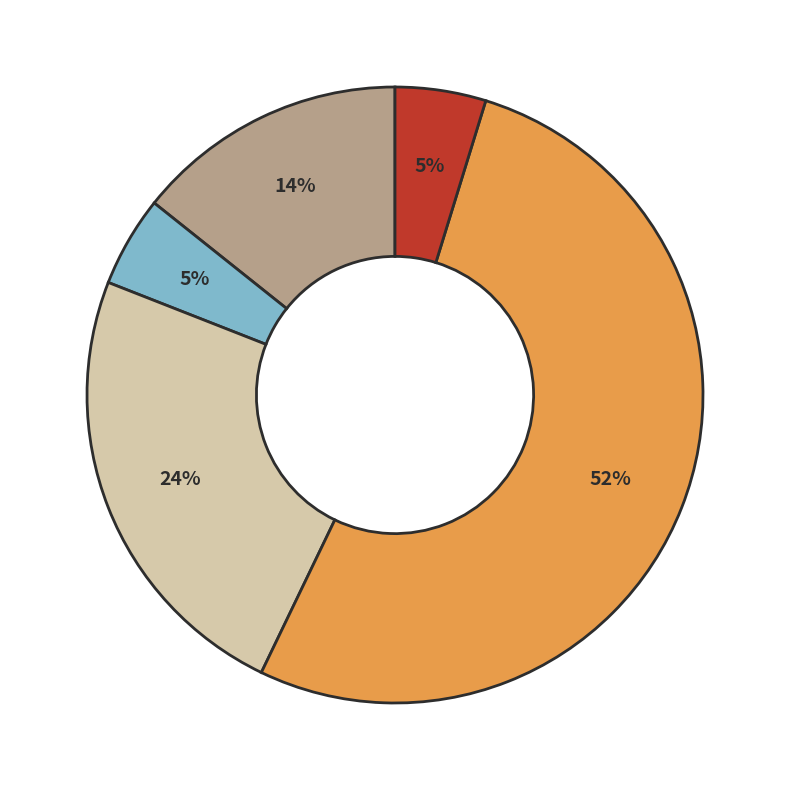

To the nearest percent, what is the average slice percentage?

20%